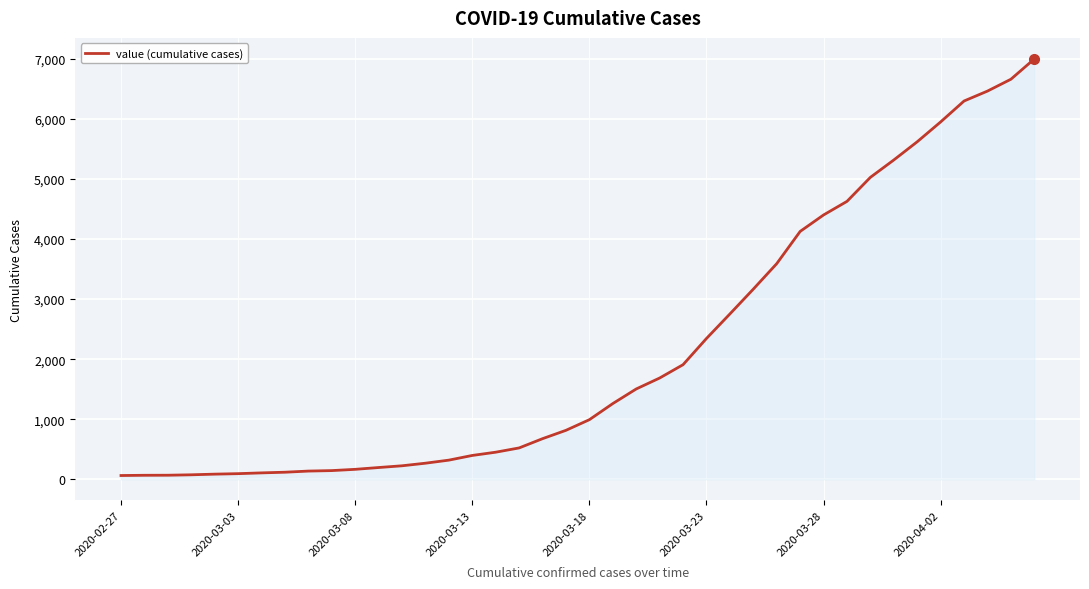

What is the maximum value shown in the chart?

6995